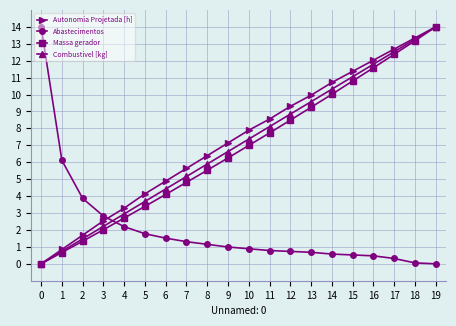

Is this an area chart (filled region under the line)?

No